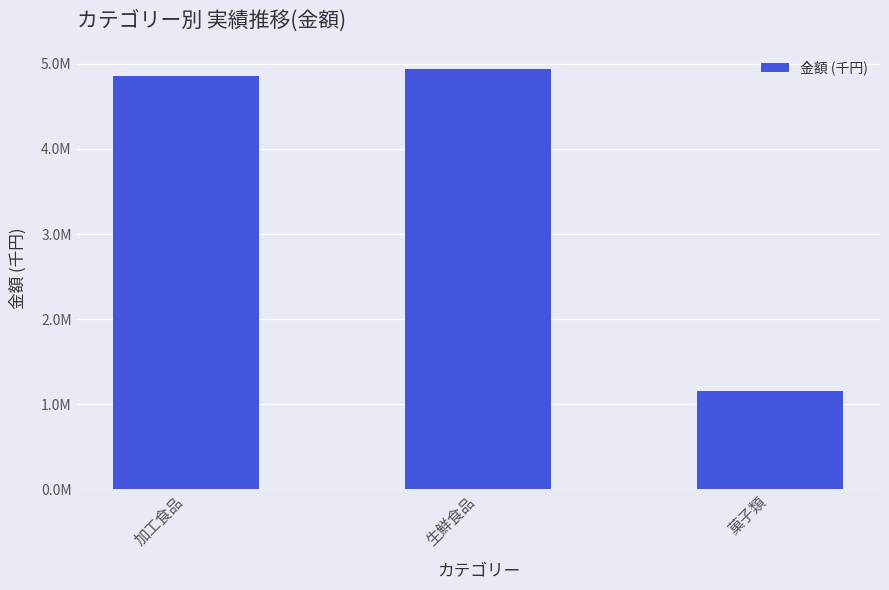

Rank the categories by value from lowest to highest.

菓子類, 加工食品, 生鮮食品